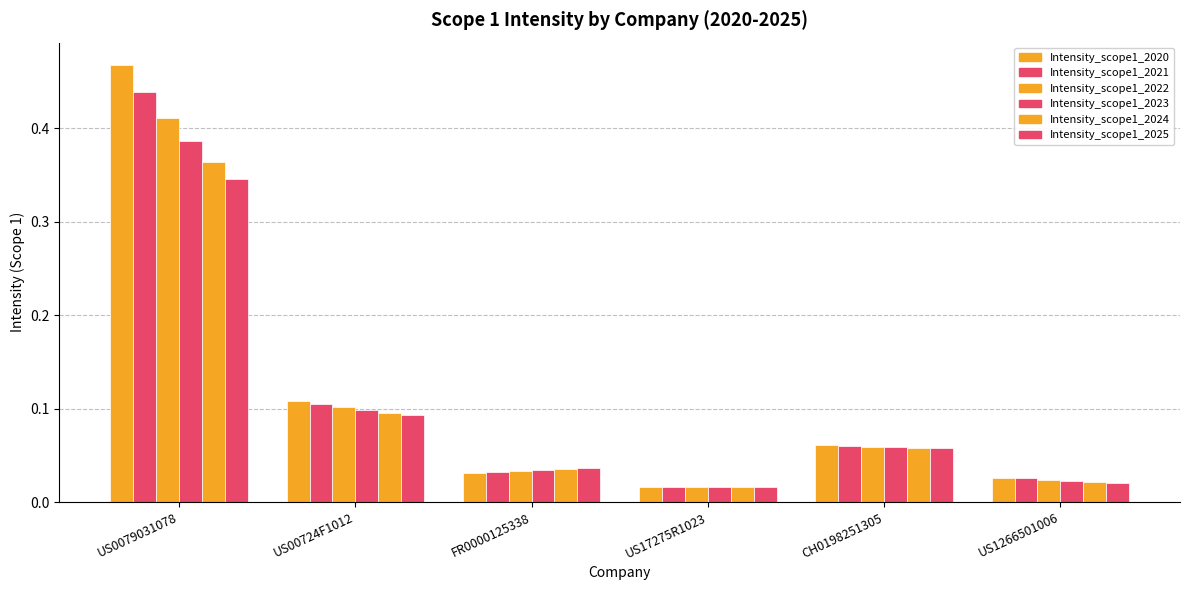

Count the number of categories in the chart.

6